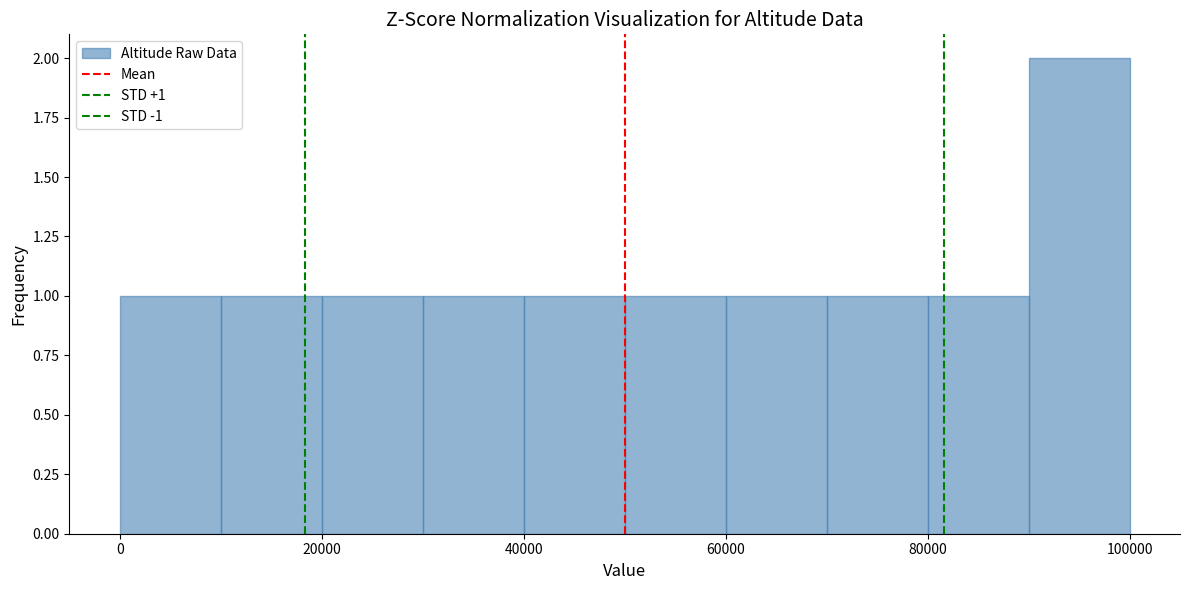

Which range on the x-axis has the tallest bar?

90000 to 100000